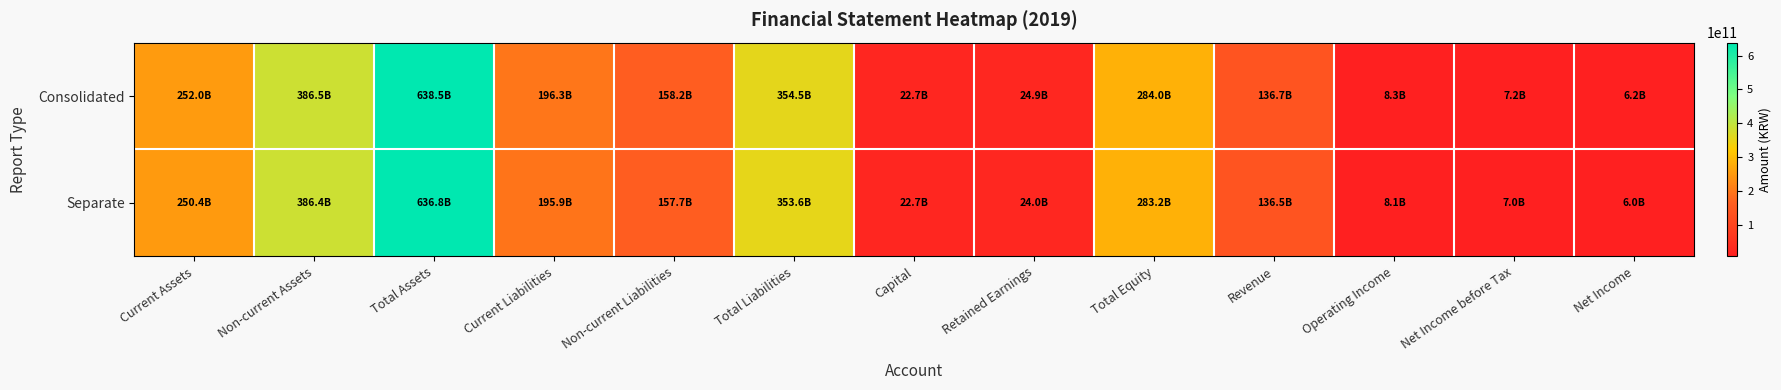

Reading left to right, list all the values displayed in this chart.

Consolidated: Current Assets=252047788131	Non-current Assets=386499495354	Total Assets=638547283485	Current Liabilities=196336833326	Non-current Liabilities=158168451805	Total Liabilities=354505285131	Capital=22670452000	Retained Earnings=24871800433	Total Equity=284041998354	Revenue=136658240154	Operating Income=8349860456	Net Income before Tax=7205078632	Net Income=6164762734
Separate: Current Assets=250379594840	Non-current Assets=386414775647	Total Assets=636794370487	Current Liabilities=195921152202	Non-current Liabilities=157721199669	Total Liabilities=353642351871	Capital=22670452000	Retained Earnings=23981820695	Total Equity=283152018616	Revenue=136472412636	Operating Income=8130954931	Net Income before Tax=6973925082	Net Income=5978756297